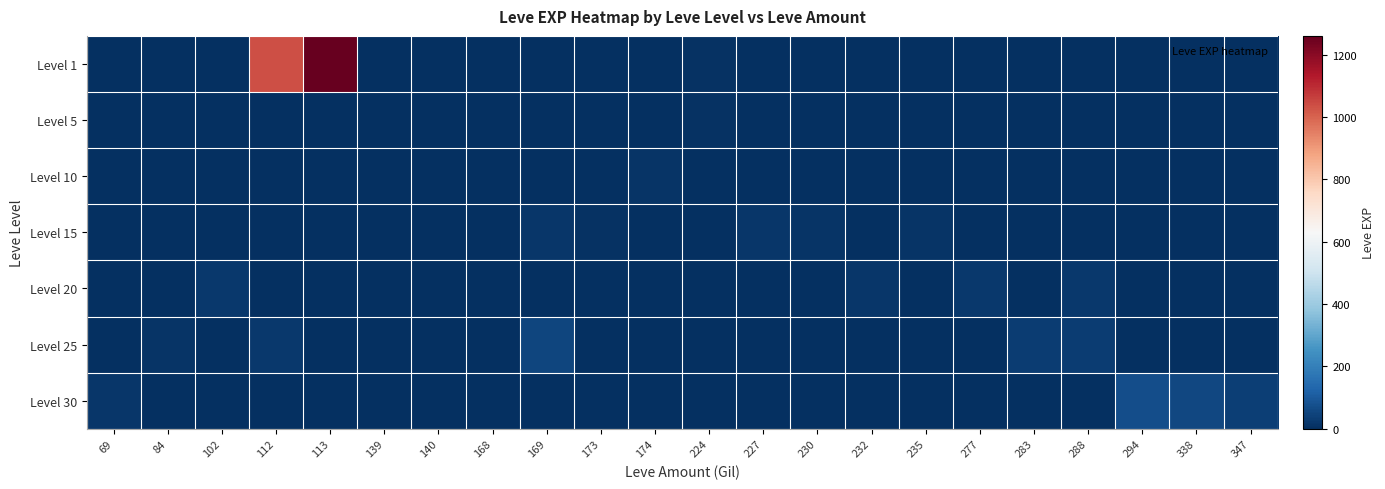

Reading left to right, what are all the values shown in this chart?

Level 1: 69=0	84=0	102=0	112=1035	113=1260	139=1	140=0	168=3	169=0	173=0	174=0	224=6	227=0	230=0	232=0	235=0	277=0	283=0	288=0	294=0	338=0	347=0
Level 5: 69=0	84=0	102=0	112=0	113=0	139=1	140=2	168=3	169=0	173=1	174=0	224=6	227=0	230=0	232=0	235=0	277=0	283=0	288=0	294=0	338=0	347=0
Level 10: 69=0	84=0	102=0	112=0	113=0	139=0	140=3	168=0	169=3	173=3	174=10	224=0	227=0	230=0	232=0	235=0	277=0	283=0	288=0	294=0	338=0	347=0
Level 15: 69=0	84=0	102=0	112=0	113=0	139=0	140=0	168=0	169=19	173=7	174=0	224=0	227=17	230=11	232=0	235=13	277=0	283=0	288=0	294=0	338=0	347=0
Level 20: 69=0	84=0	102=22	112=0	113=0	139=0	140=0	168=0	169=0	173=0	174=0	224=0	227=0	230=0	232=18	235=0	277=22	283=0	288=22	294=0	338=0	347=0
Level 25: 69=0	84=12	102=0	112=20	113=0	139=0	140=0	168=0	169=53	173=0	174=0	224=0	227=0	230=0	232=0	235=0	277=0	283=31	288=31	294=0	338=0	347=0
Level 30: 69=17	84=0	102=0	112=0	113=0	139=0	140=0	168=0	169=0	173=0	174=0	224=0	227=0	230=0	232=0	235=0	277=0	283=0	288=0	294=72	338=57	347=36